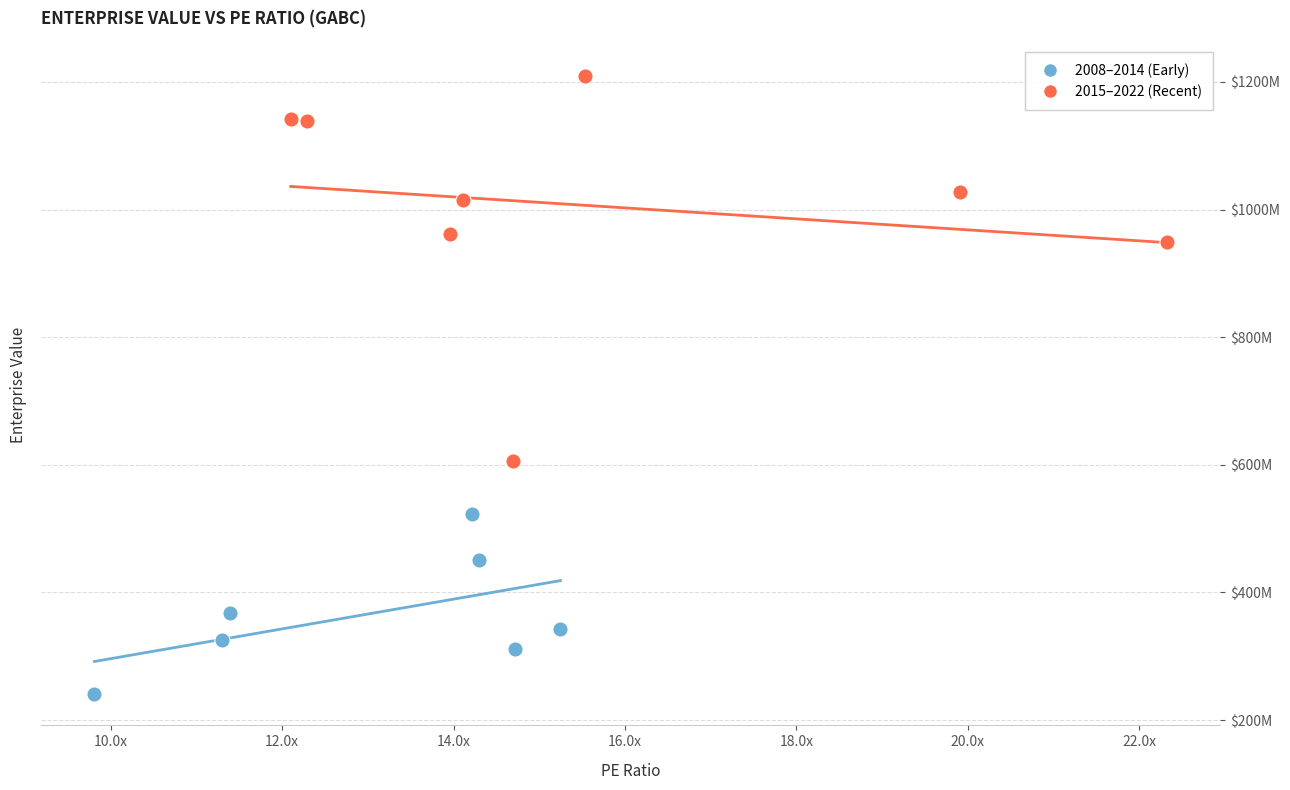

What are all the series names shown in the legend?

2008–2014 (Early), 2015–2022 (Recent)